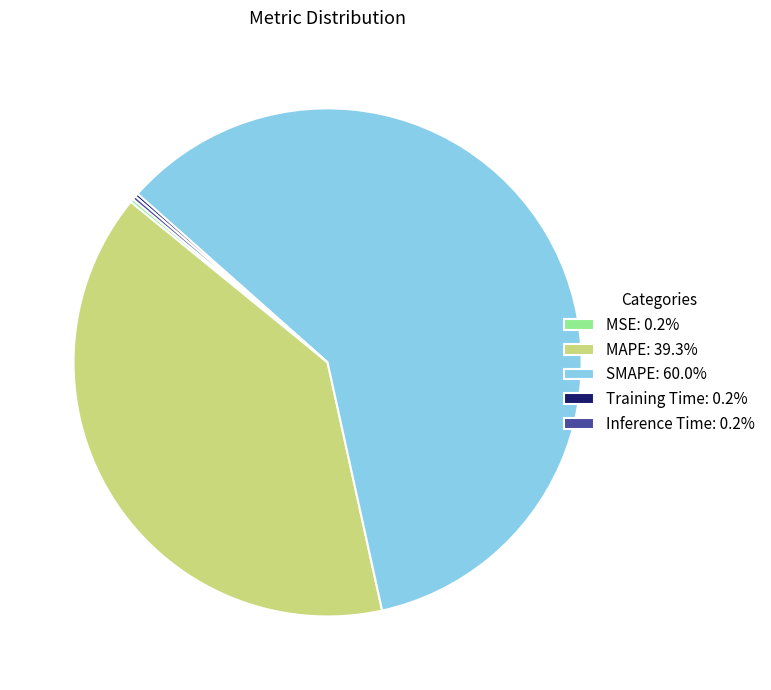

Does SMAPE: 60.0% account for over 50% of the chart?

Yes